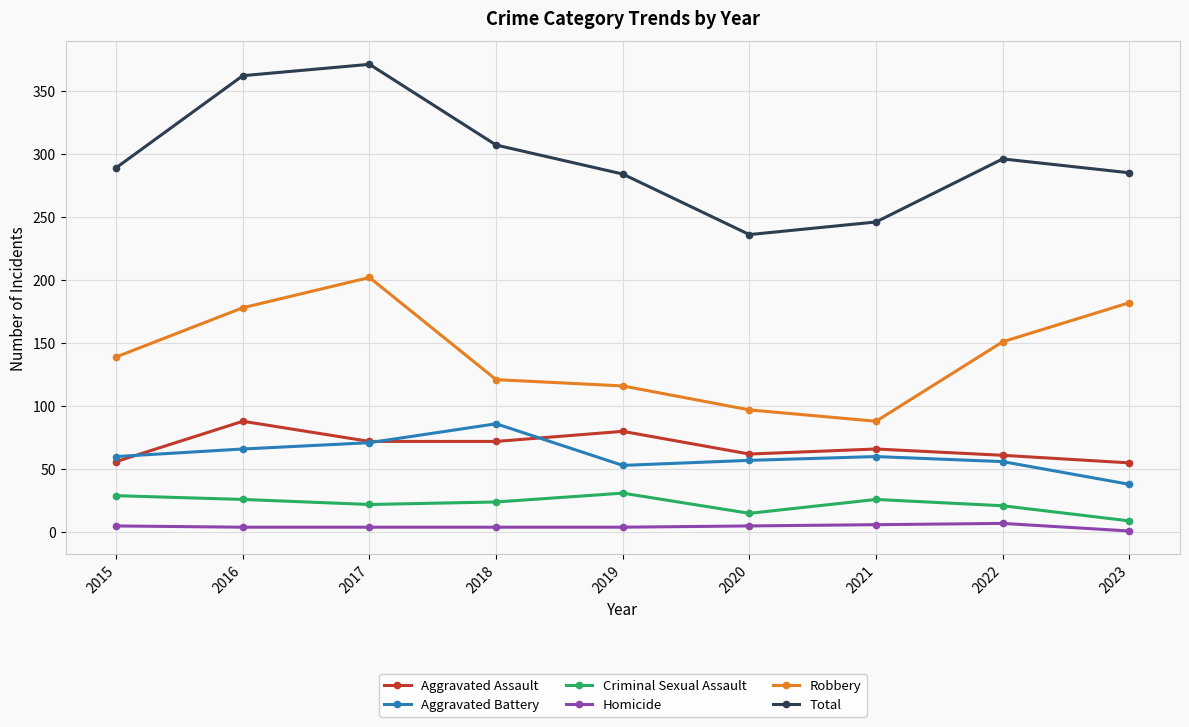

At which label does Criminal Sexual Assault reach its minimum?

2023